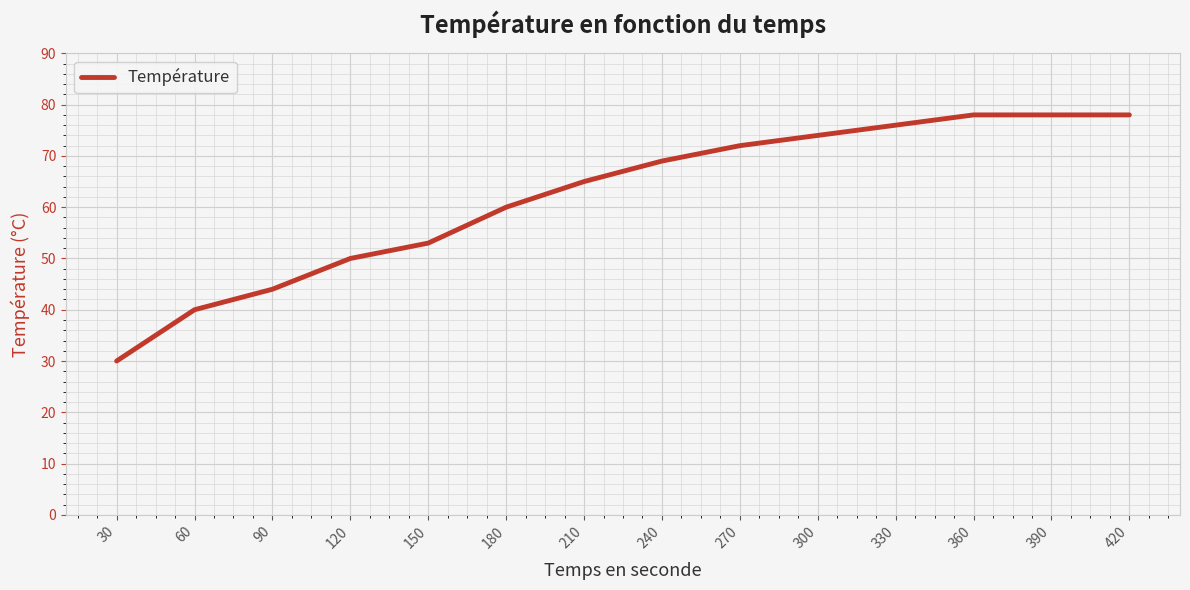

How many values are below 69?

7